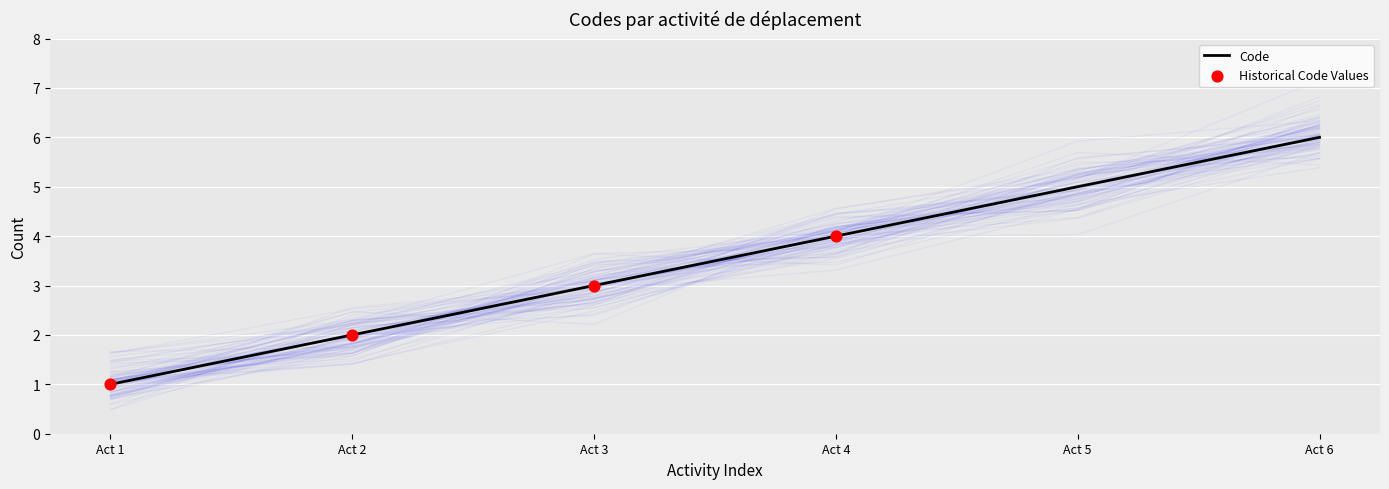

The Code series shows 2 at Act 2. True or false?

True